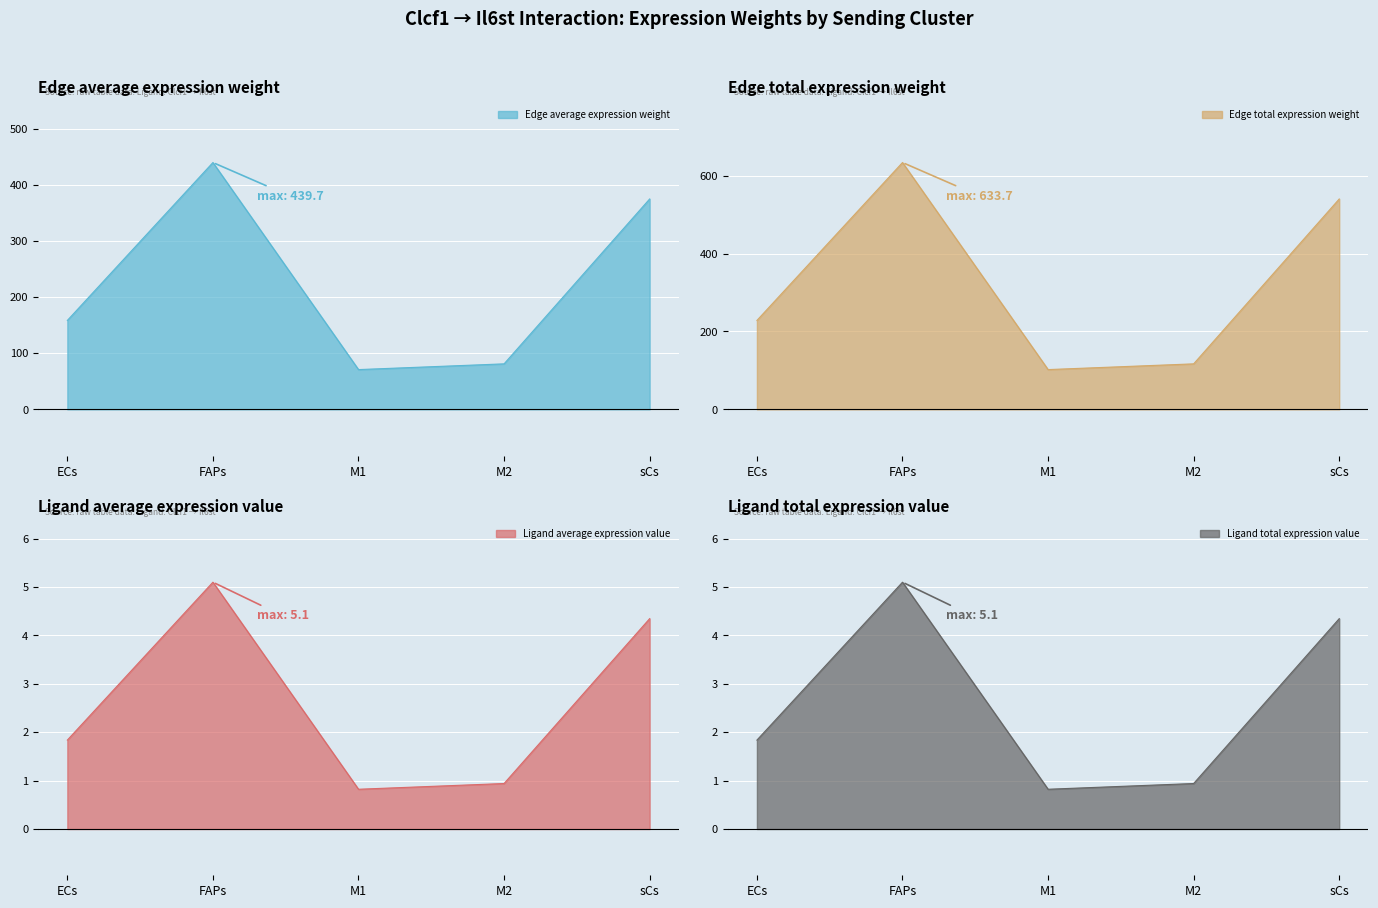

What is the label of the 1st point from the right?

sCs